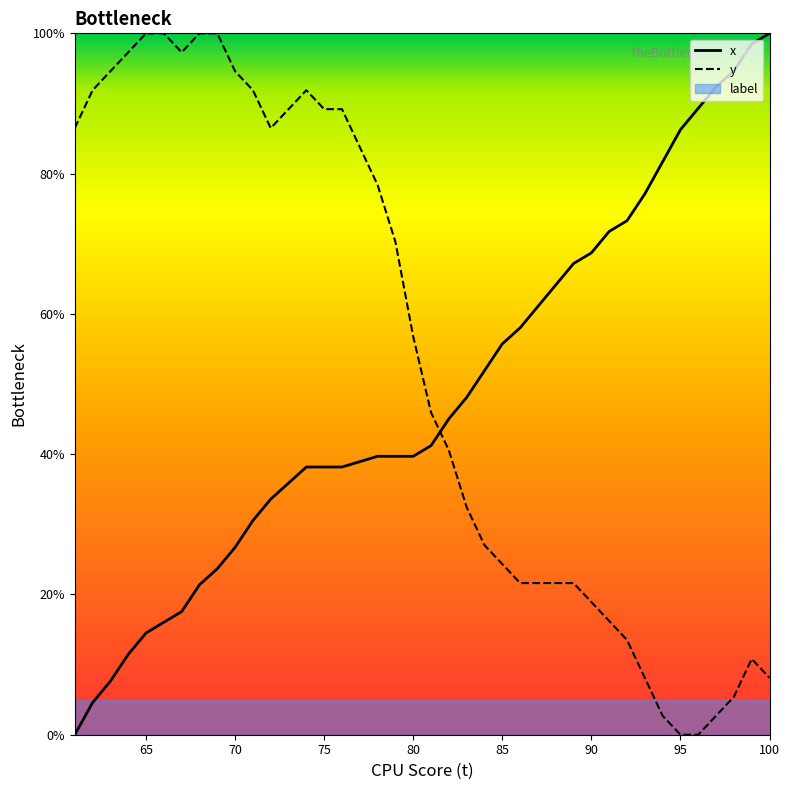

After their last crossing, which series has the higher values: y or x?

x